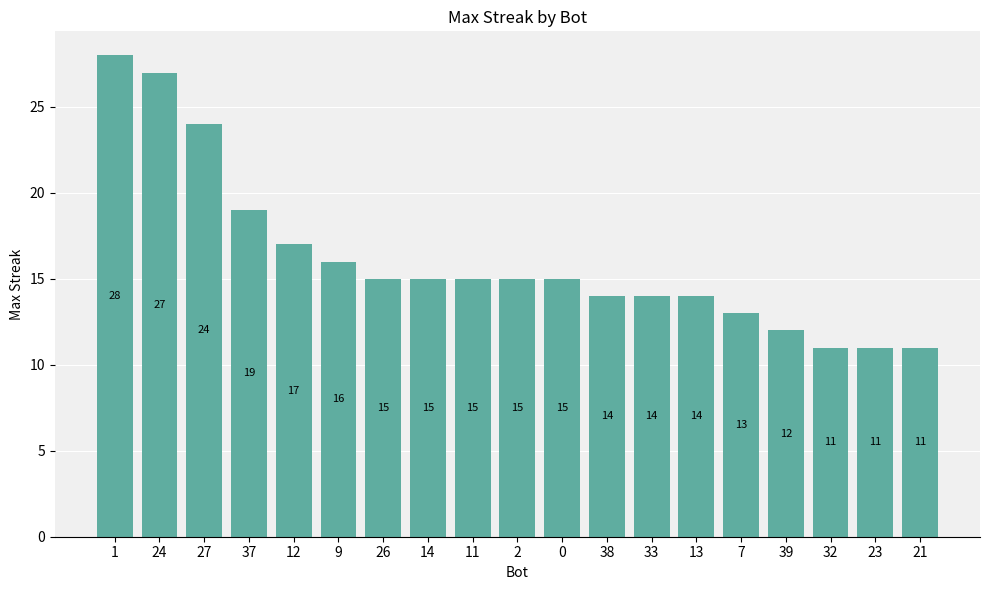

Approximately how many times larger is the value at 38 compared to 27?

0.6